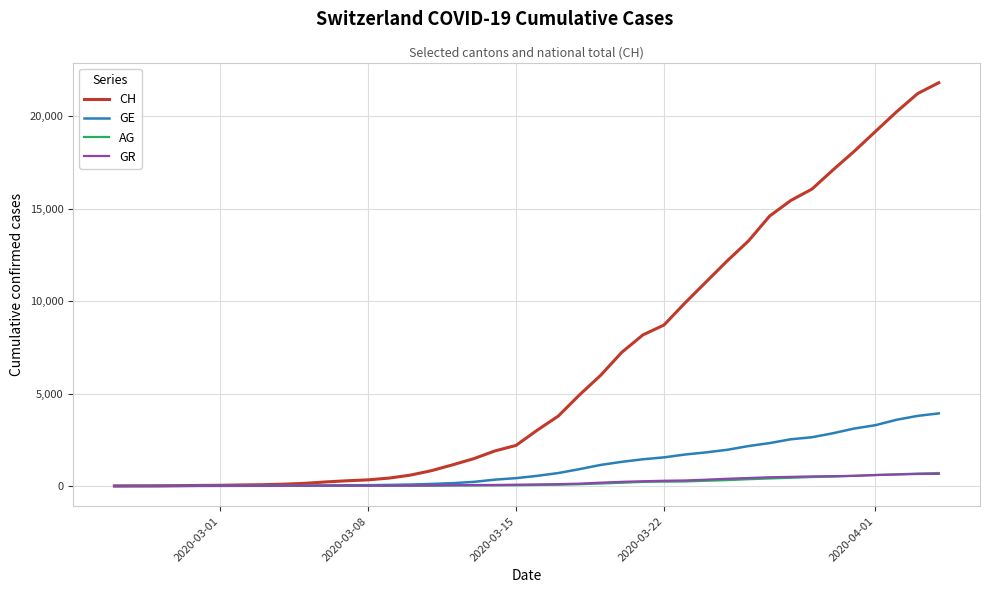

What is the highest value of the GR series?

657